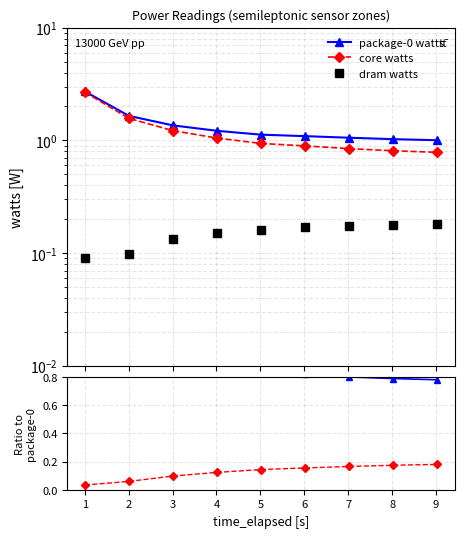

True or false: core/pkg-0 has more than 1 points higher than both neighbors.

False